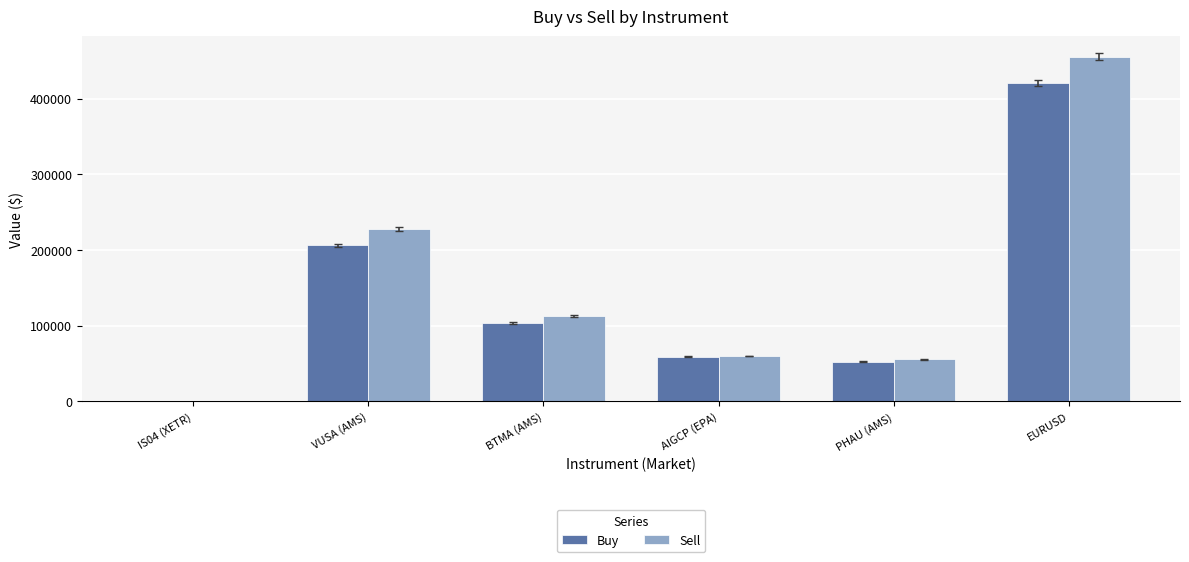

Is the value of Buy at AIGCP (EPA) greater than the value of Sell at VUSA (AMS)?

No